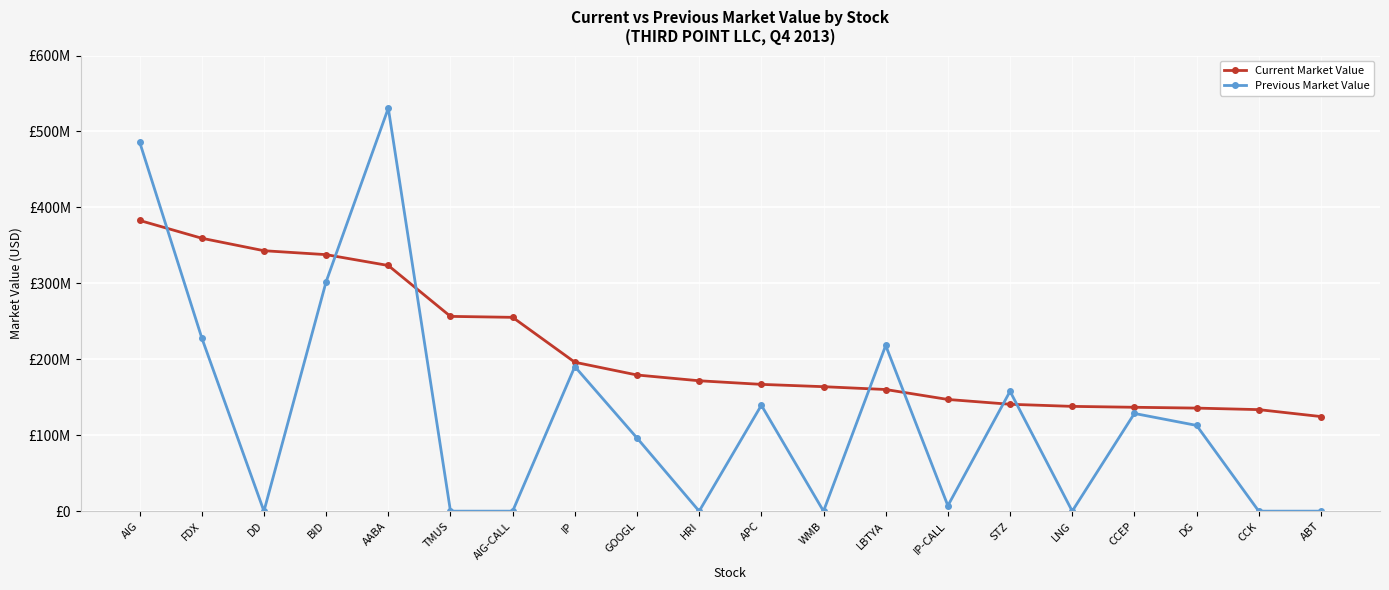

What is the label of the 8th point from the left?

IP